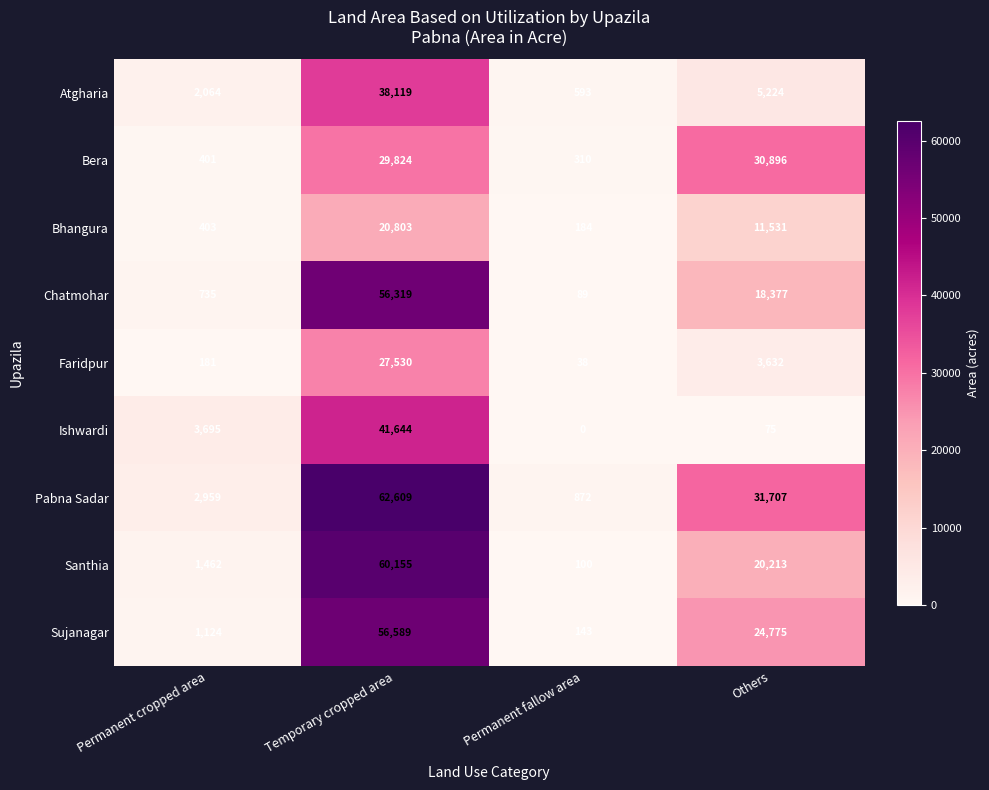

What is the difference between the Faridpur values at Others and Temporary cropped area?

23898